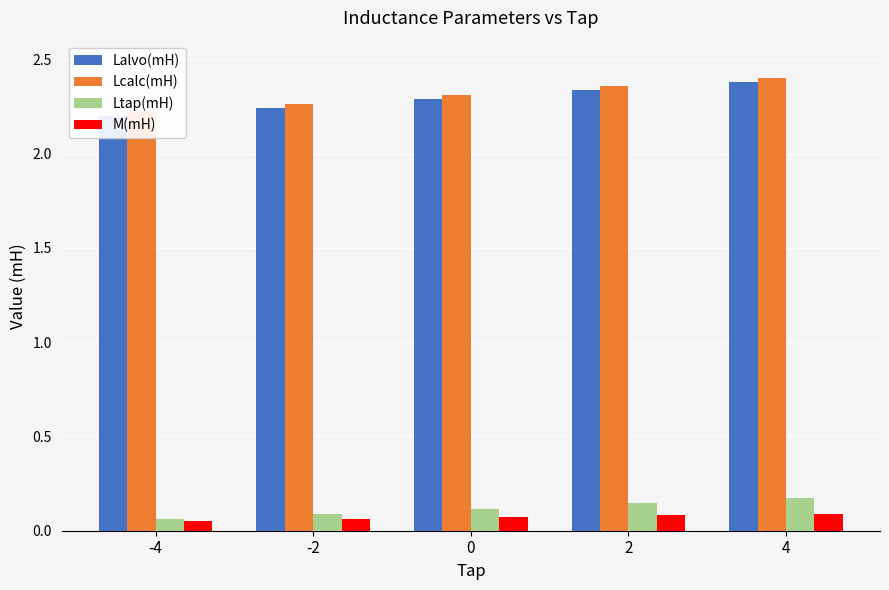

Is the value of Lalvo(mH) at 4 greater than the value of Ltap(mH) at -4?

Yes